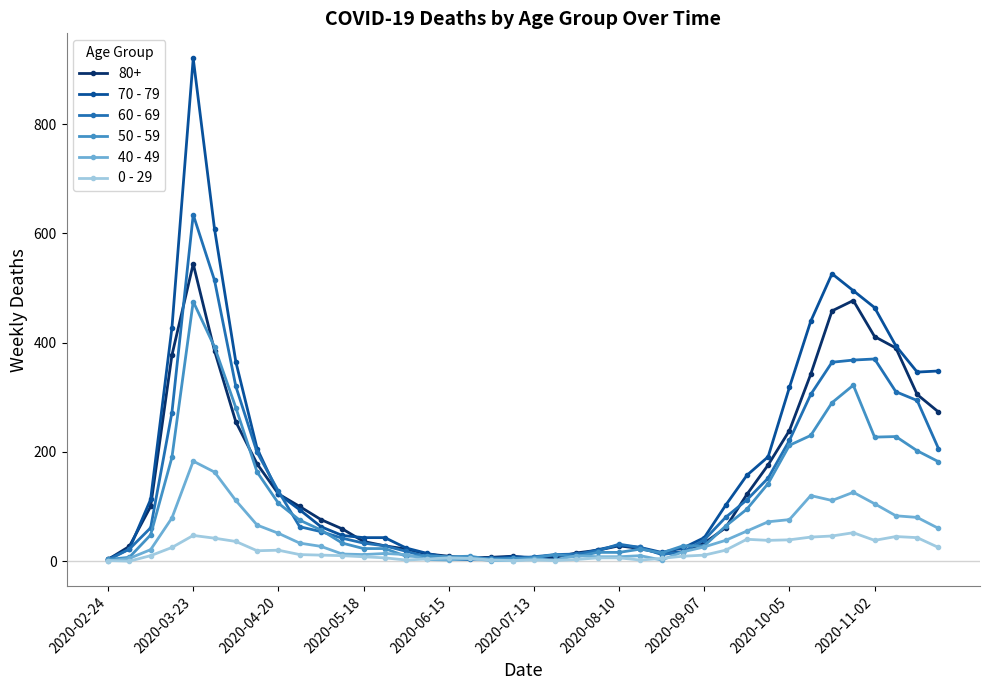

True or false: 40 - 49 has more than 1 points higher than both neighbors.

True